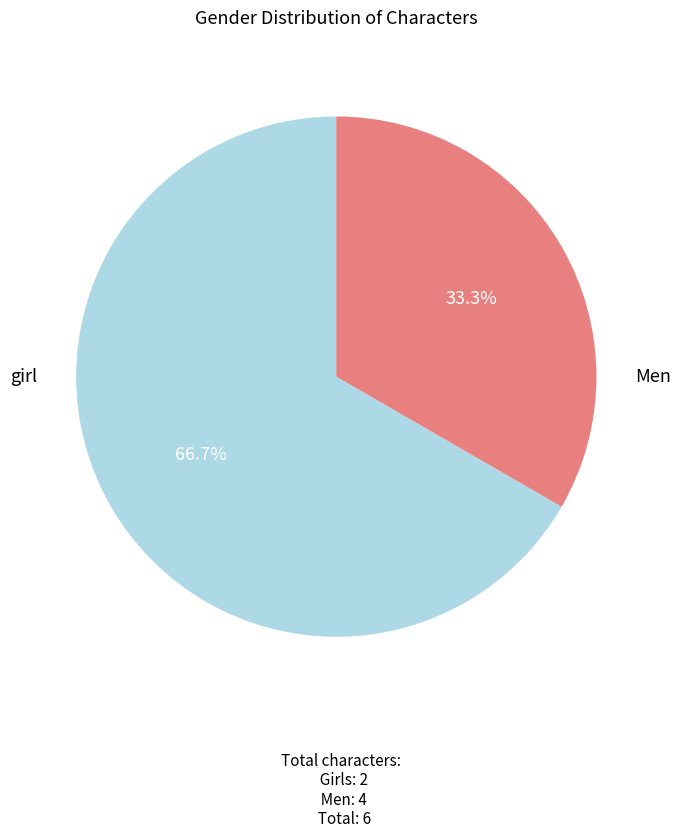

Is there any slice that represents more than half of the pie?

Yes